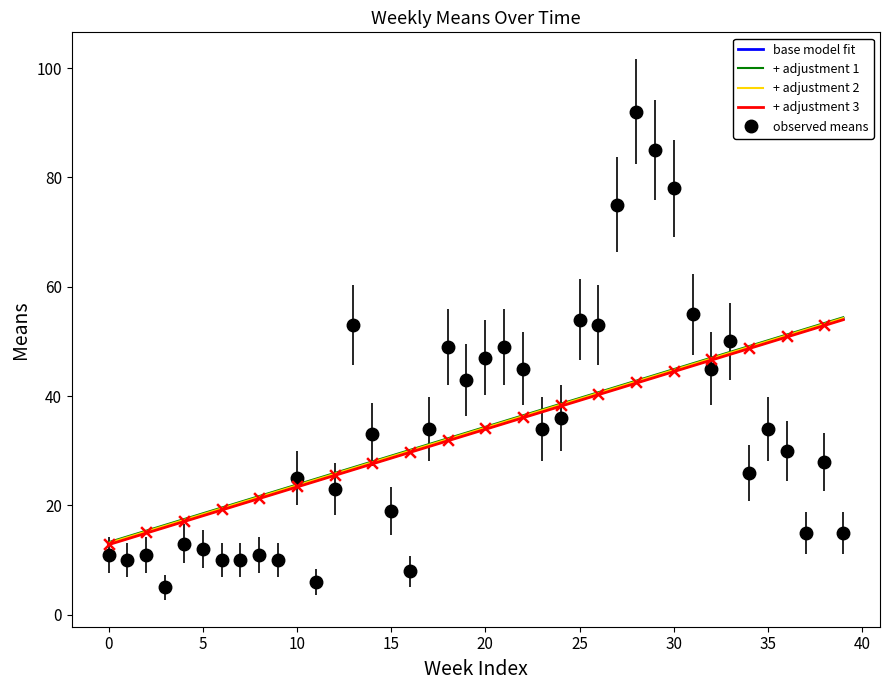

What is the minimum value shown in the chart?

5.0